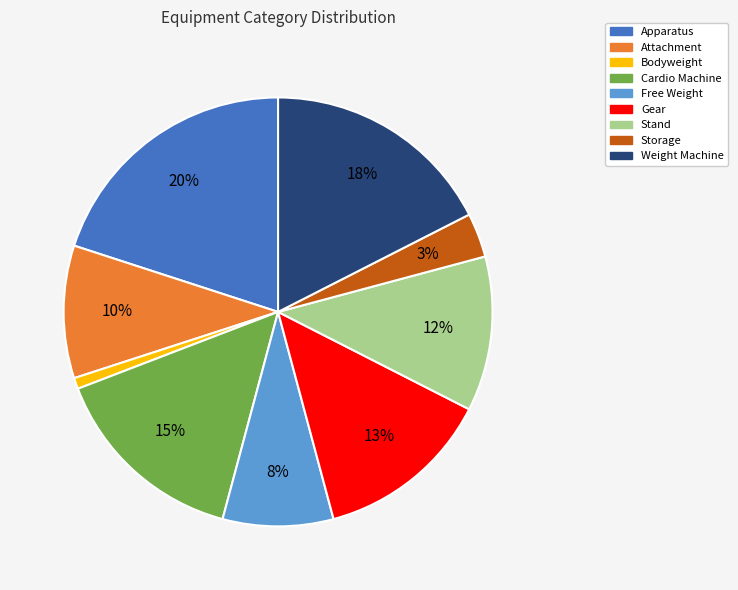

To the nearest percent, what percentage of the pie is Apparatus?

20%